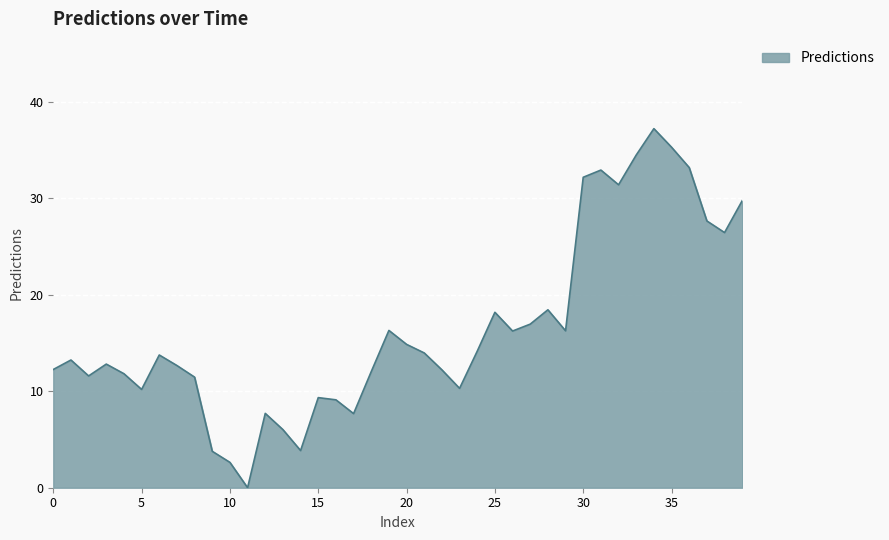

What is the greatest value displayed?

37.2